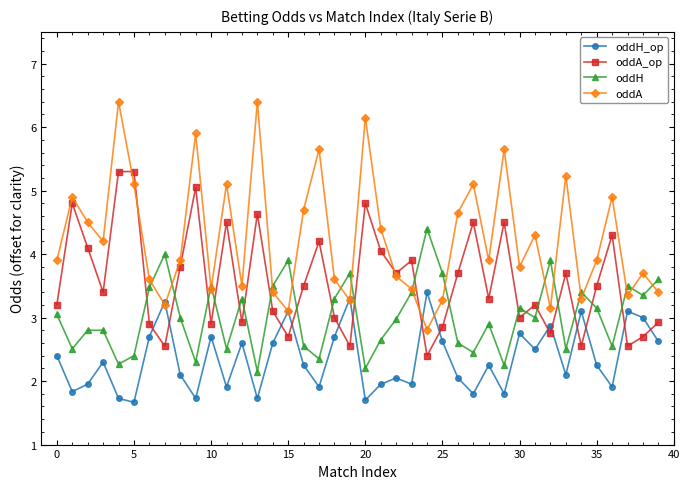

How many interior local valleys does the oddH series have?

13